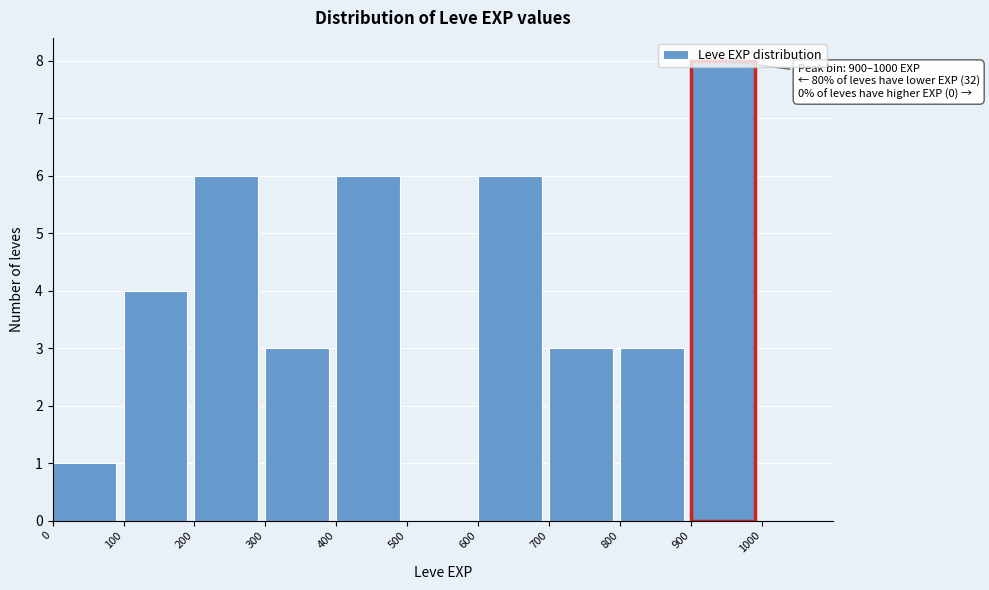

Over which range of the x-axis is the bar tallest?

900 to 1000